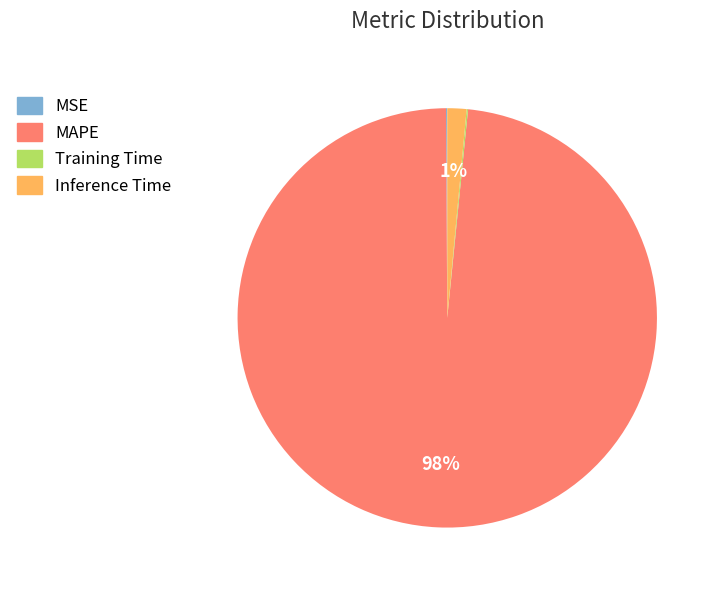

What is the majority slice?

MAPE